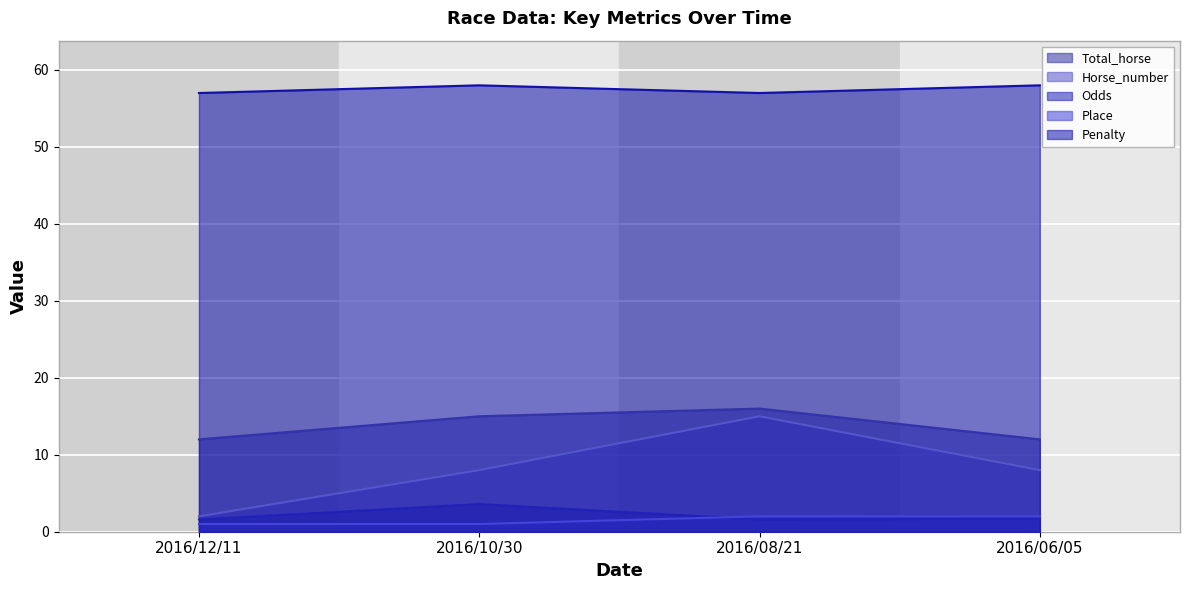

What is the sum of all Total_horse values?

55.0